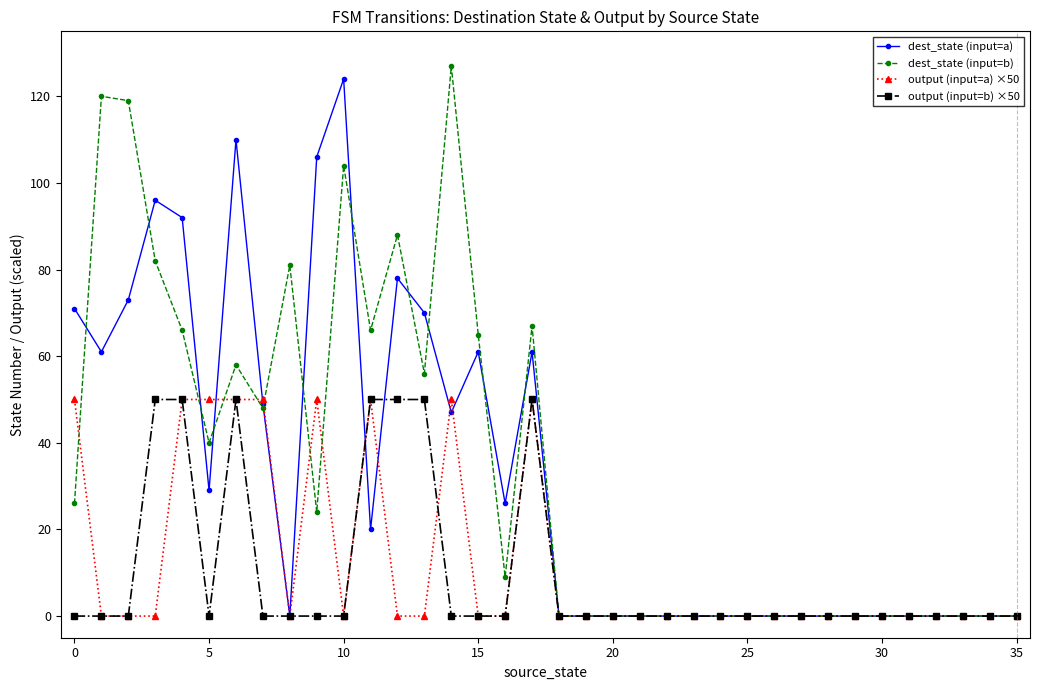

What are all the series names shown in the legend?

dest_state (input=a), dest_state (input=b), output (input=a) ×50, output (input=b) ×50